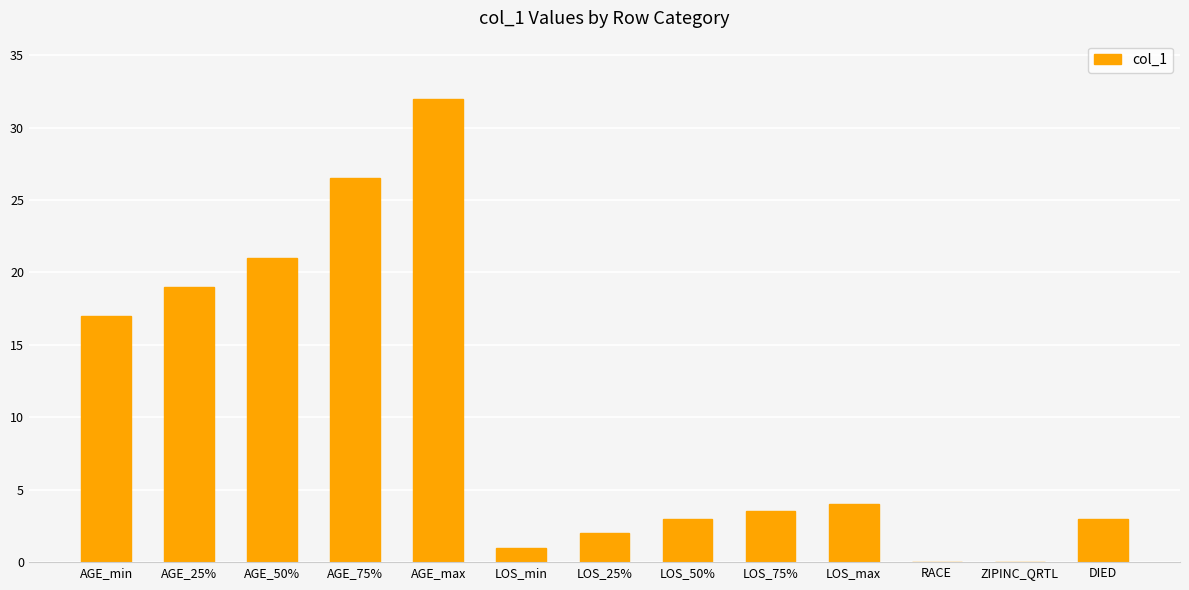

What is the sum of the values at LOS_50% and AGE_75%?

29.5